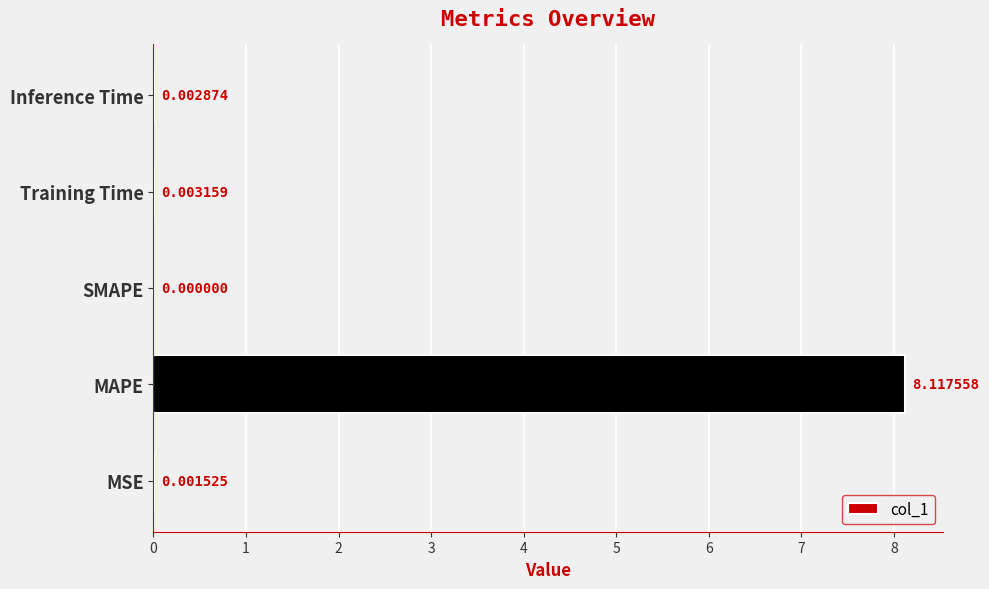

How many positive values are there?

4